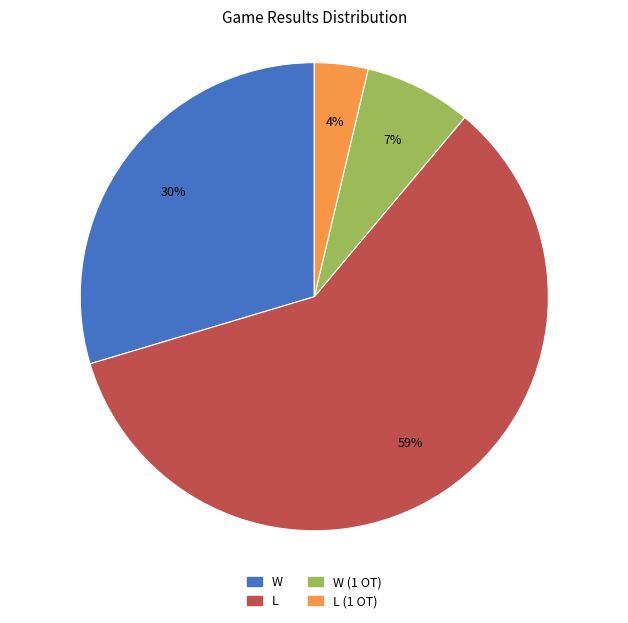

Is there any slice that represents more than half of the pie?

Yes